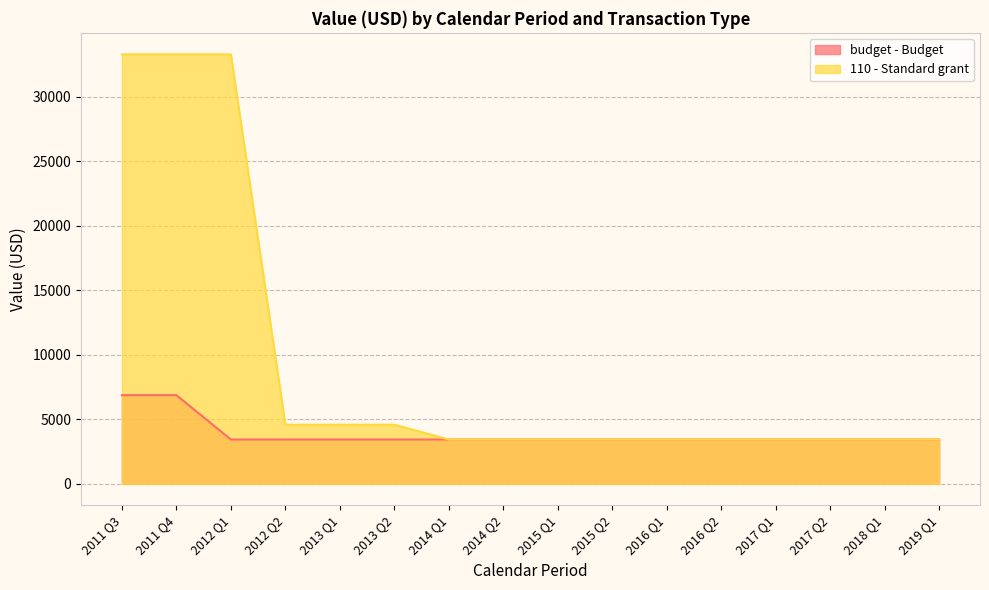

True or false: 110 - Standard grant has more than 1 interior local peaks.

False